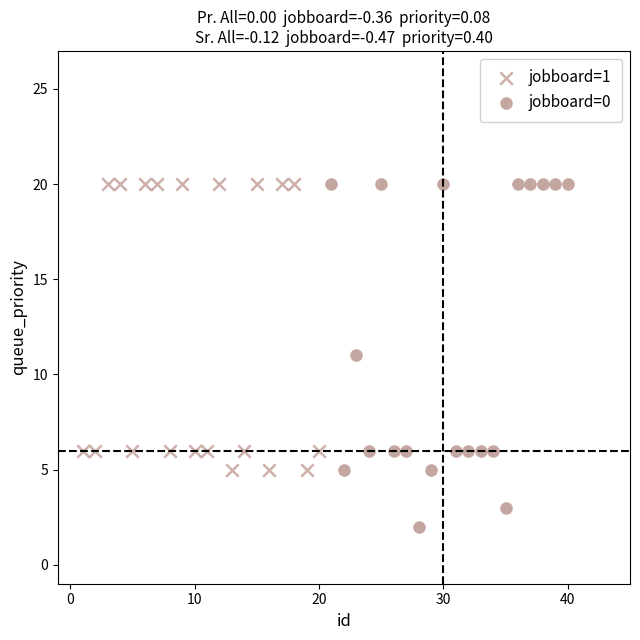

Which series contains the lowest Y value?

jobboard=0